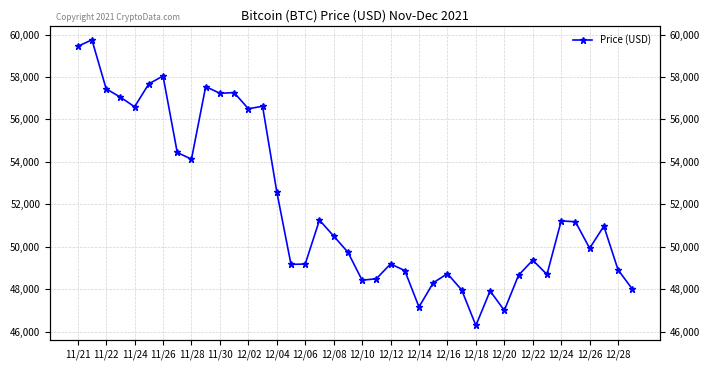

The chart shows a value of 63420 at 31. True or false?

False